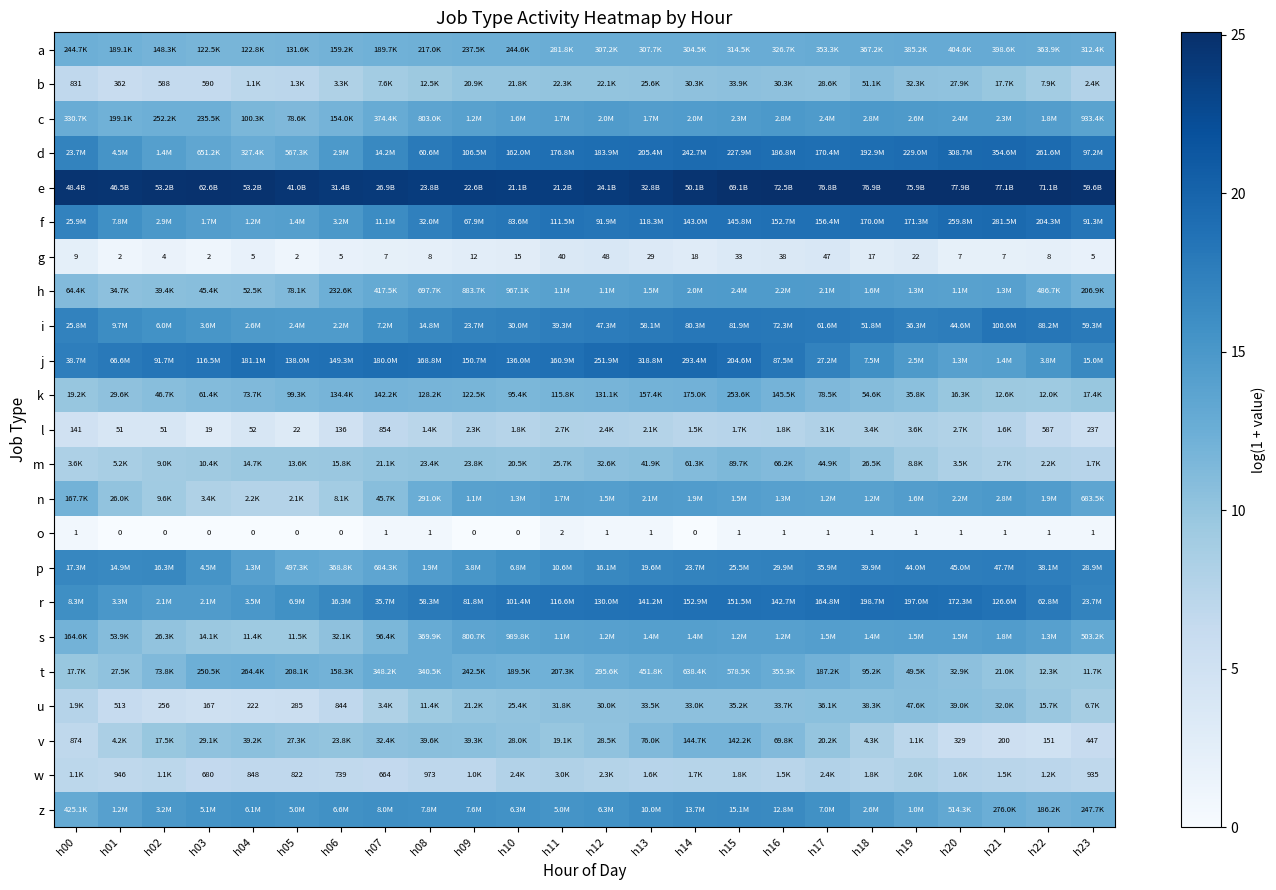

Which series has the largest total across all categories?

e